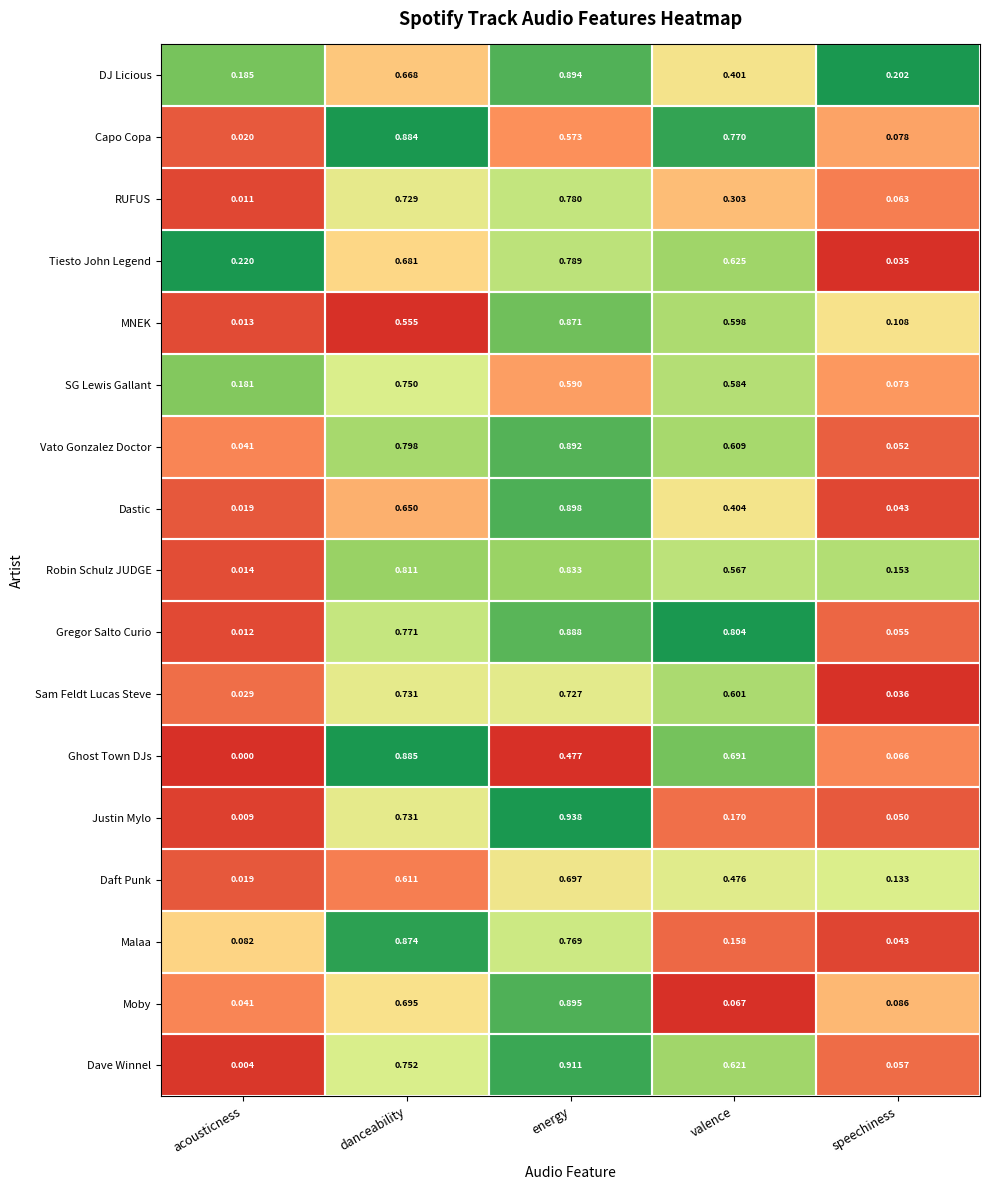

Which category has the highest value in the Gregor Salto Curio series?

energy